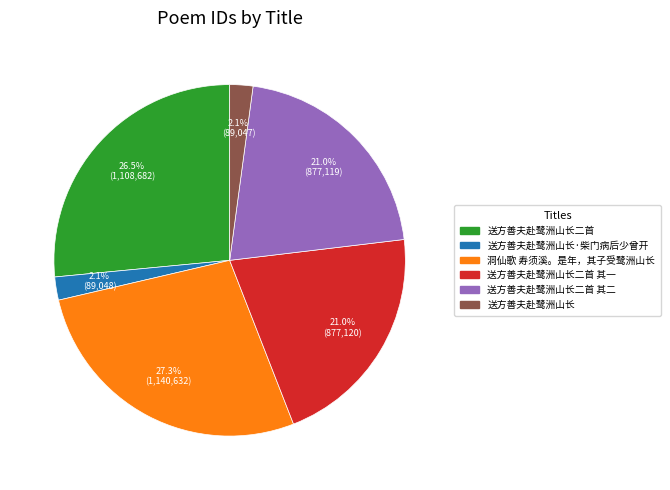

Does 送方善夫赴鹭洲山长二首 account for over 50% of the chart?

No